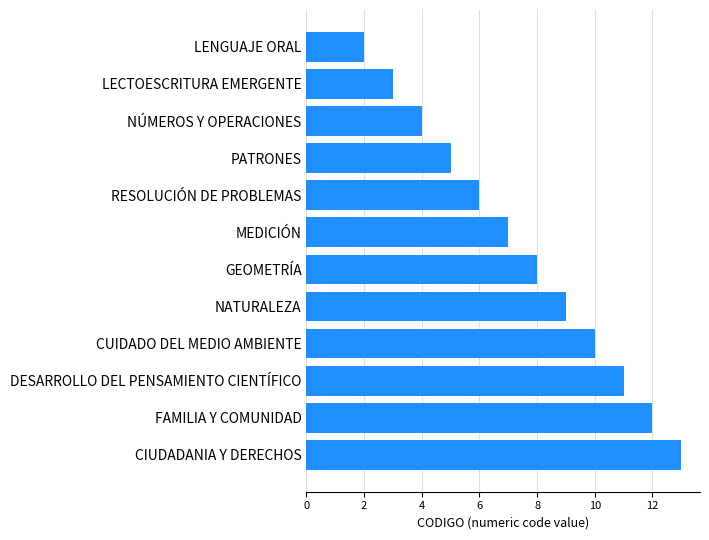

List the labels in order of value, largest first.

CIUDADANIA Y DERECHOS, FAMILIA Y COMUNIDAD, DESARROLLO DEL PENSAMIENTO CIENTÍFICO, CUIDADO DEL MEDIO AMBIENTE, NATURALEZA, GEOMETRÍA, MEDICIÓN, RESOLUCIÓN DE PROBLEMAS, PATRONES, NÚMEROS Y OPERACIONES, LECTOESCRITURA EMERGENTE, LENGUAJE ORAL